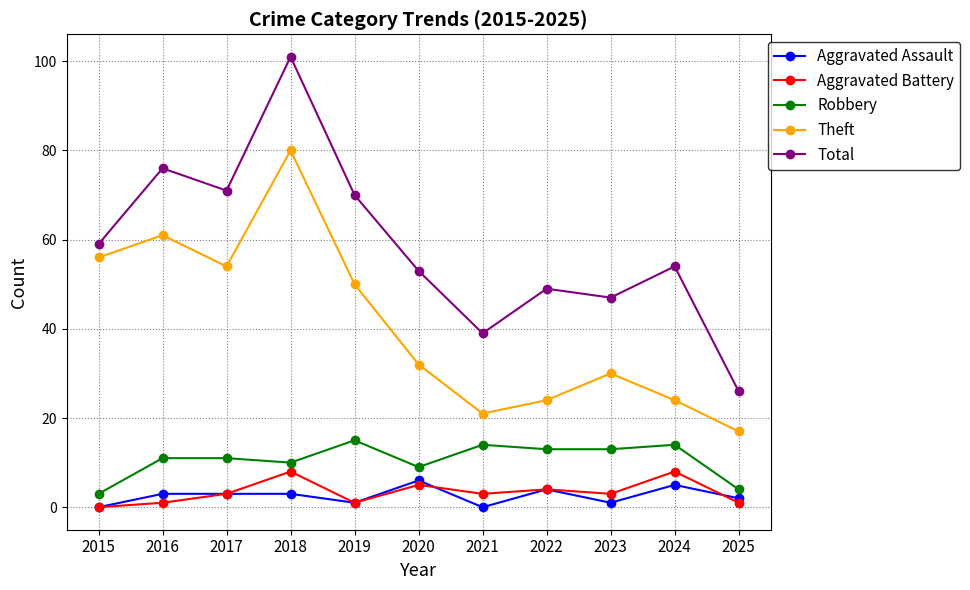

At which category does Theft reach its first local peak?

2016